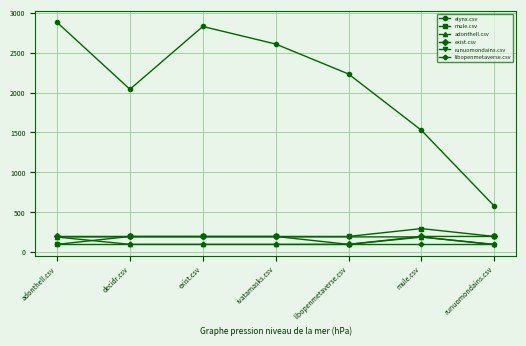

Is the value of mule.csv at mule.csv greater than the value of elynx.csv at decidr.csv?

No